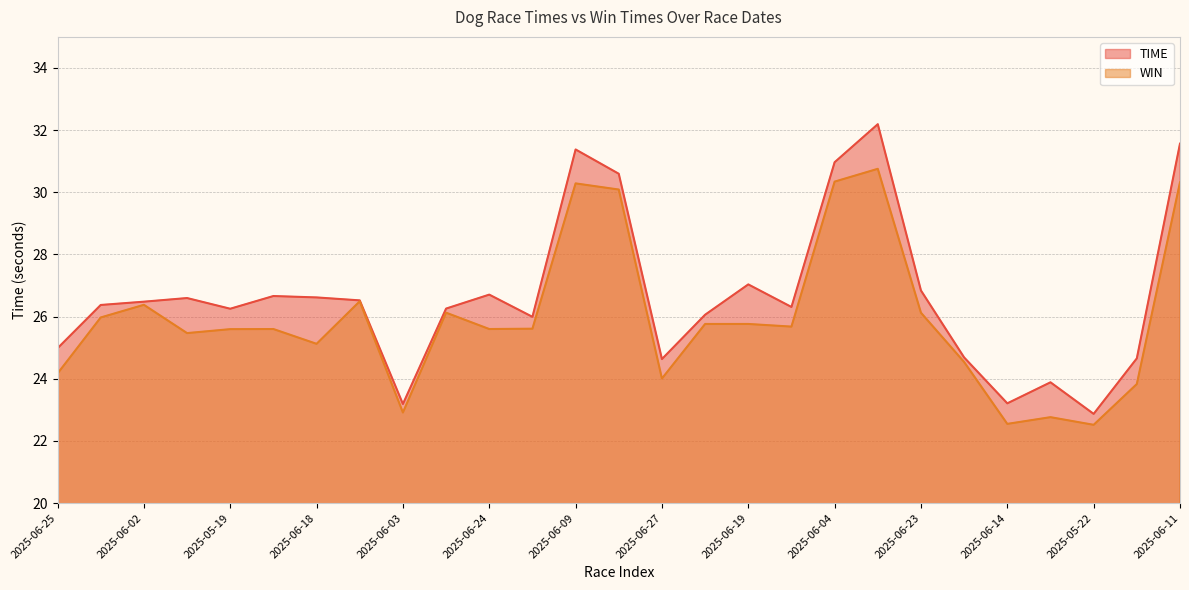

How many distinct data groups are displayed?

2